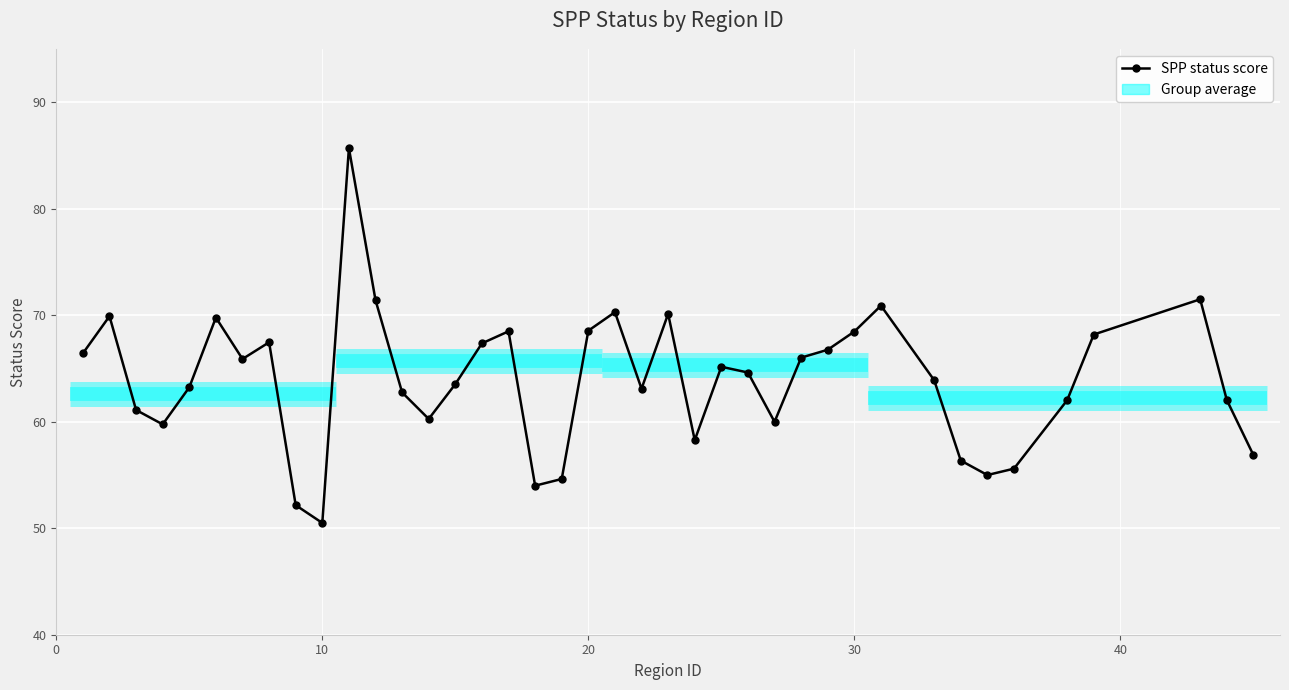

What is the value of the 4th point from the left?

59.8